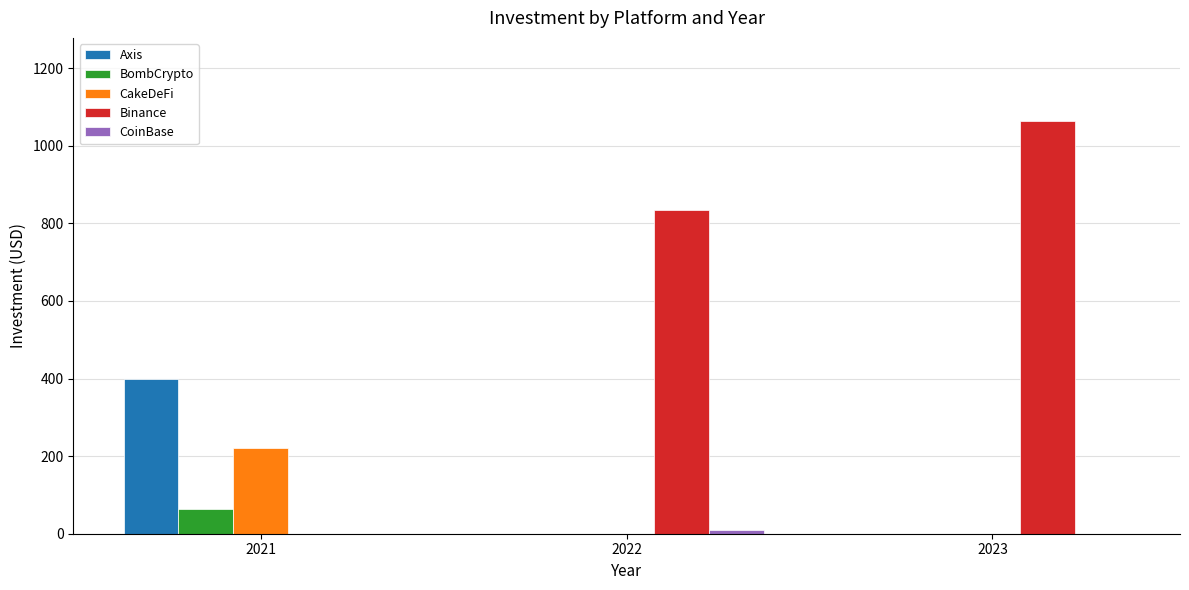

How many positive values does the Binance series have?

2